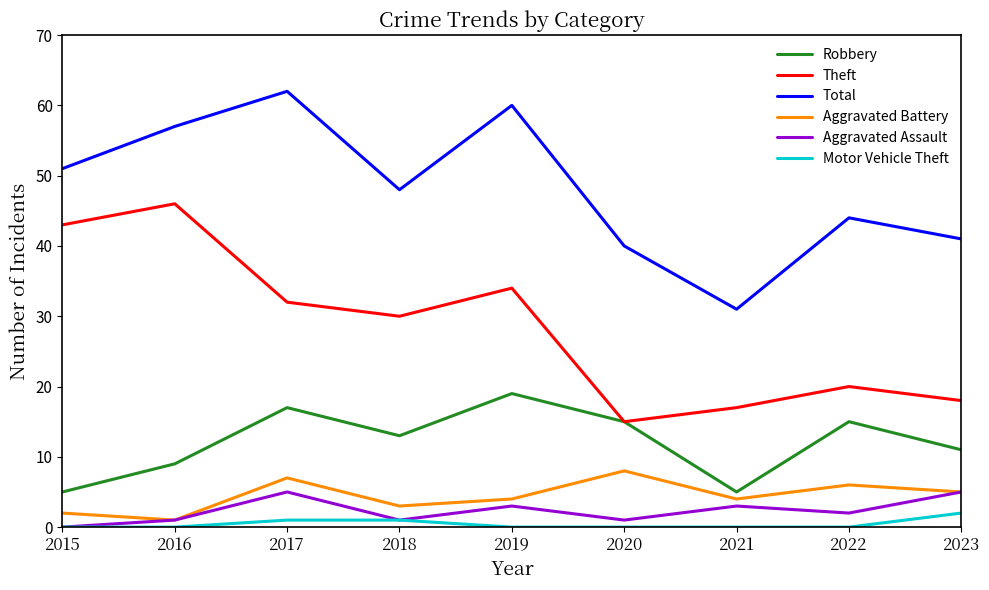

Reading left to right, what are all the values shown in this chart?

Robbery: 2015=5	2016=9	2017=17	2018=13	2019=19	2020=15	2021=5	2022=15	2023=11
Theft: 2015=43	2016=46	2017=32	2018=30	2019=34	2020=15	2021=17	2022=20	2023=18
Total: 2015=51	2016=57	2017=62	2018=48	2019=60	2020=40	2021=31	2022=44	2023=41
Aggravated Battery: 2015=2	2016=1	2017=7	2018=3	2019=4	2020=8	2021=4	2022=6	2023=5
Aggravated Assault: 2015=0	2016=1	2017=5	2018=1	2019=3	2020=1	2021=3	2022=2	2023=5
Motor Vehicle Theft: 2015=0	2016=0	2017=1	2018=1	2019=0	2020=0	2021=0	2022=0	2023=2